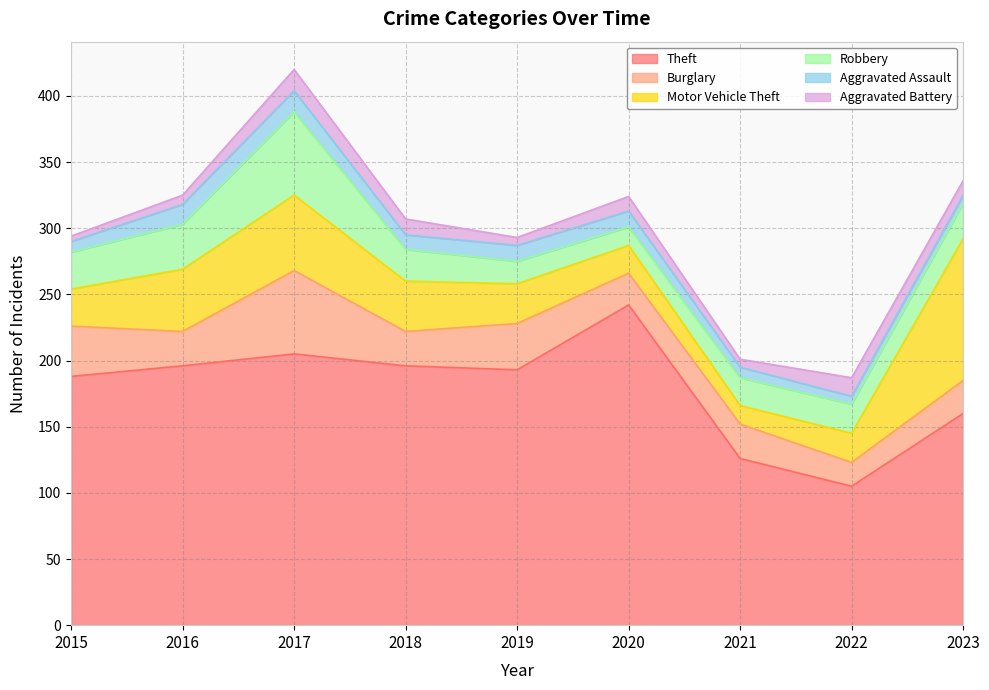

At 2017, list the series in order from smallest to largest.

Aggravated Assault, Aggravated Battery, Motor Vehicle Theft, Burglary, Robbery, Theft